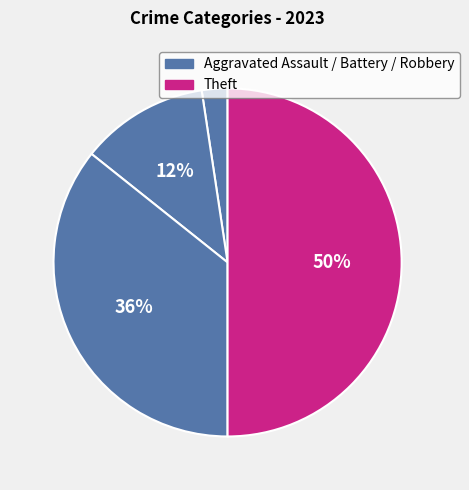

Is there a majority slice in this chart?

No